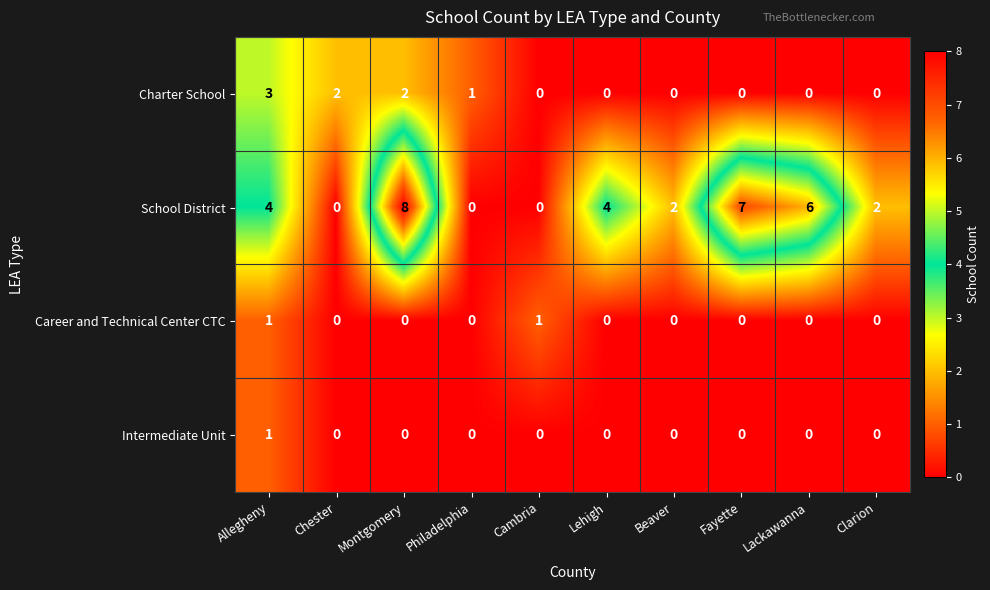

Count the School District values in the range 0 to 6.

8